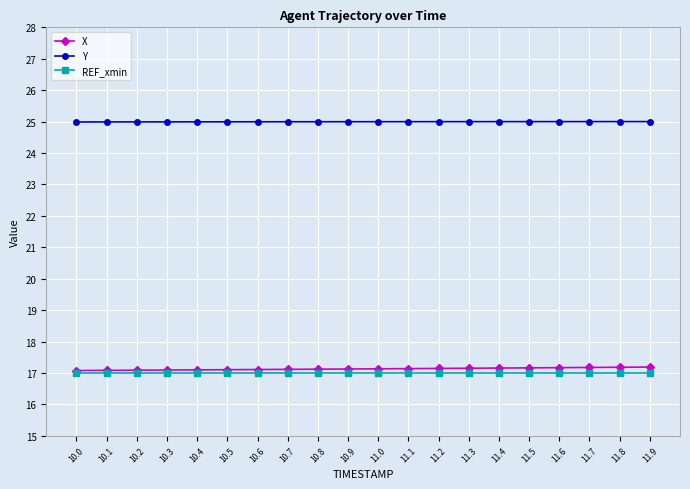

List the series in order of their peak value, lowest first.

REF_xmin, X, Y